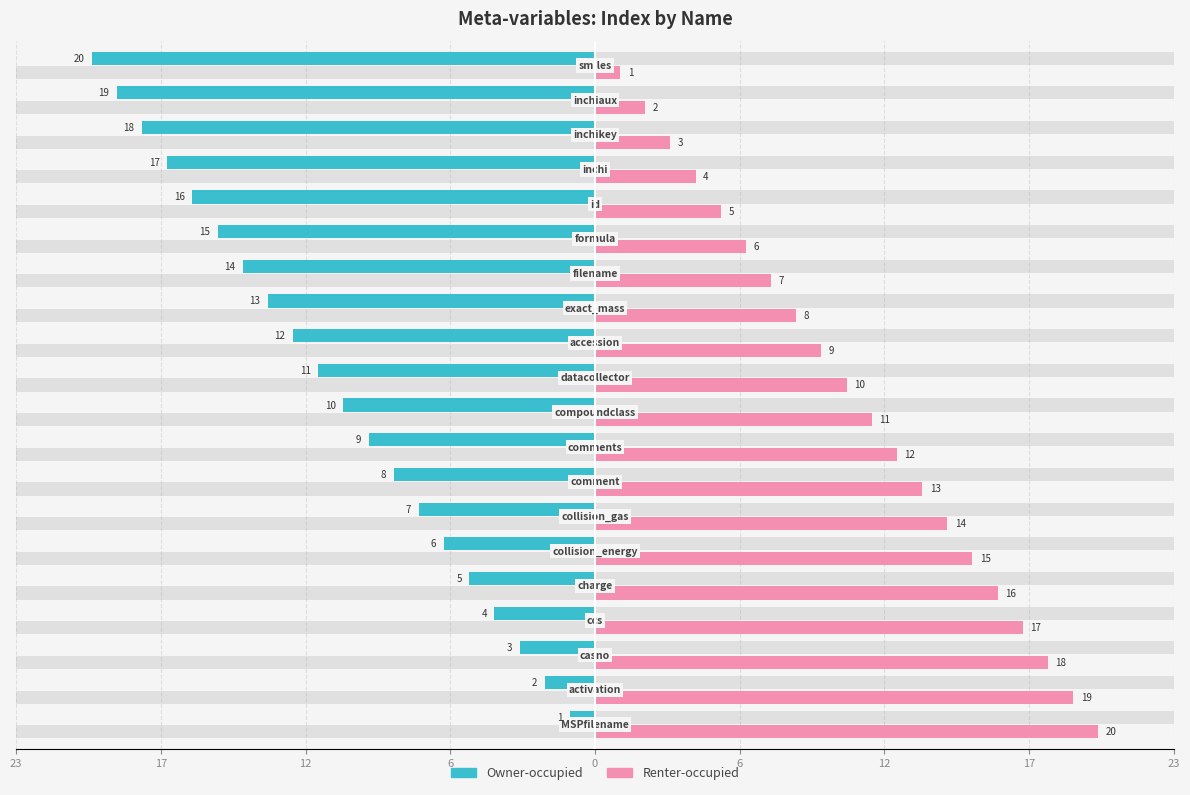

How many groups of bars are there?

20